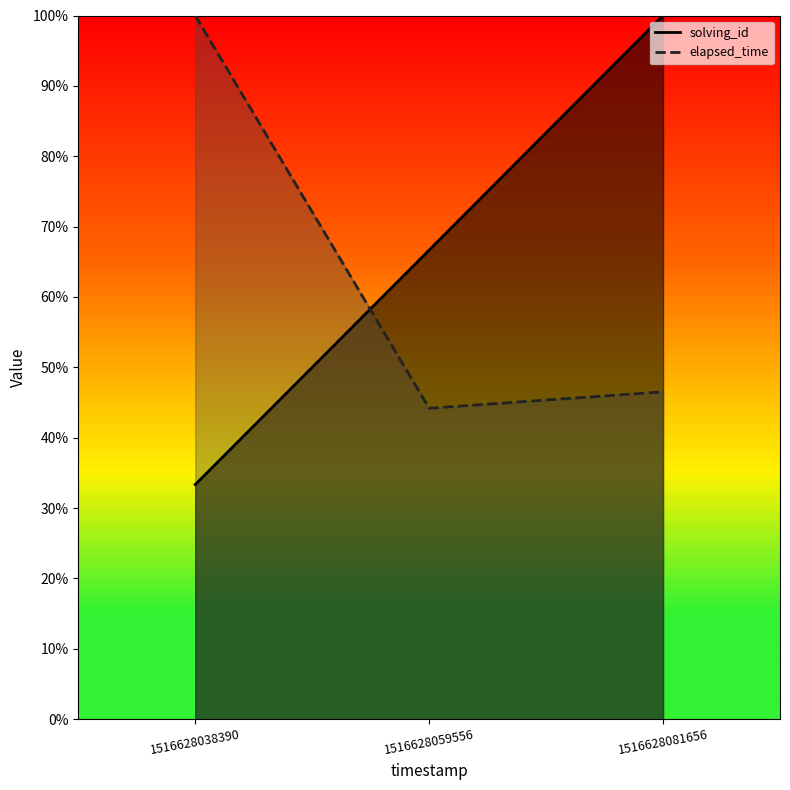

What is the minimum value for solving_id?

0.3